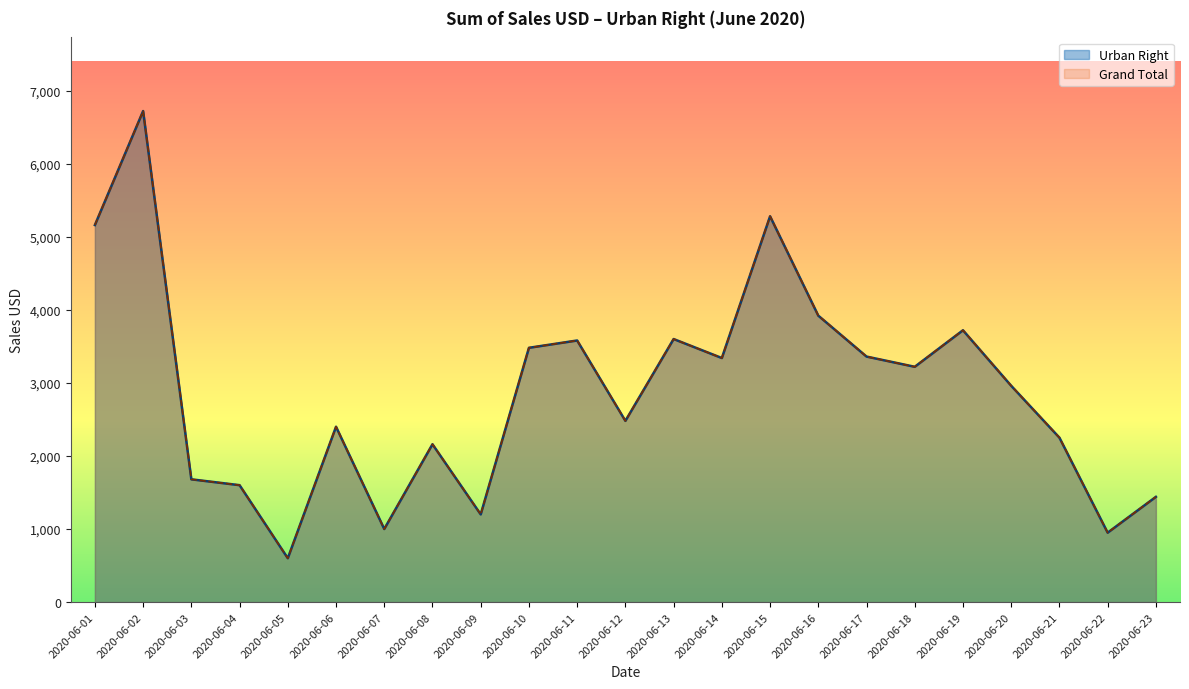

Is it true that Grand Total equals 1992 at 2020-06-19?

False